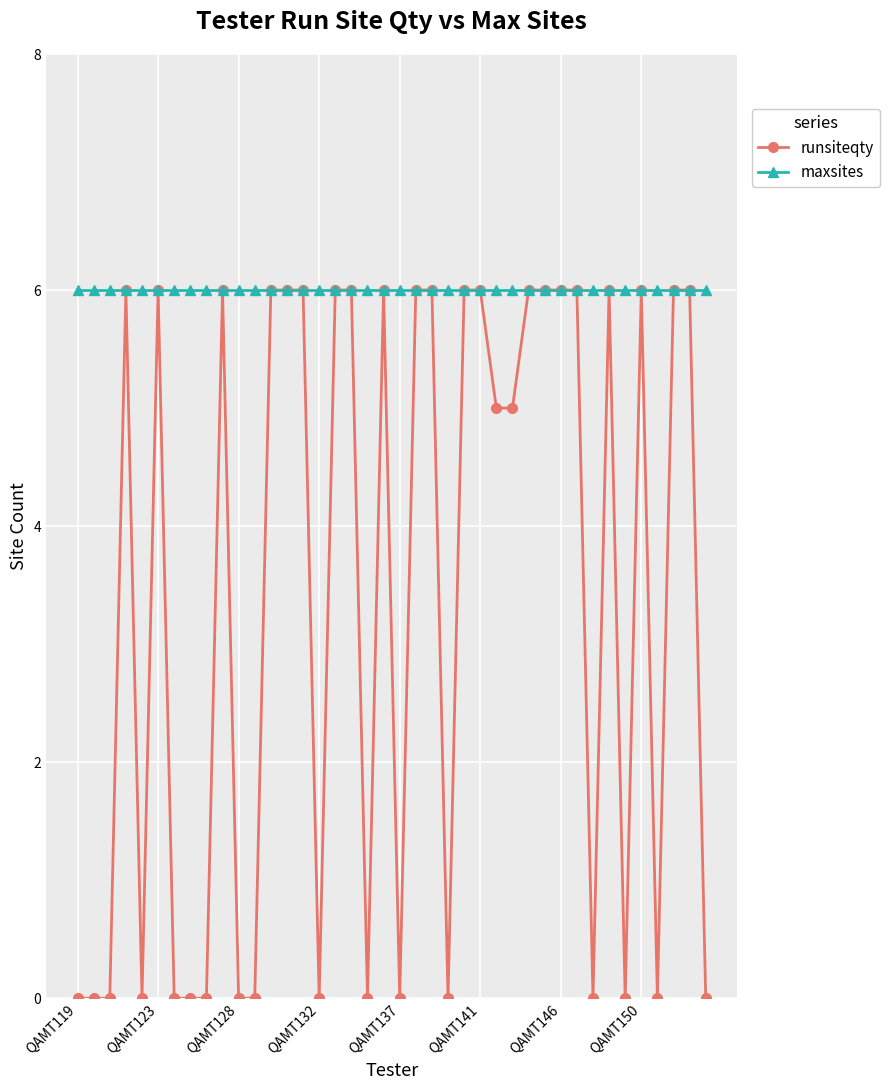

What is the maximum value for maxsites?

6